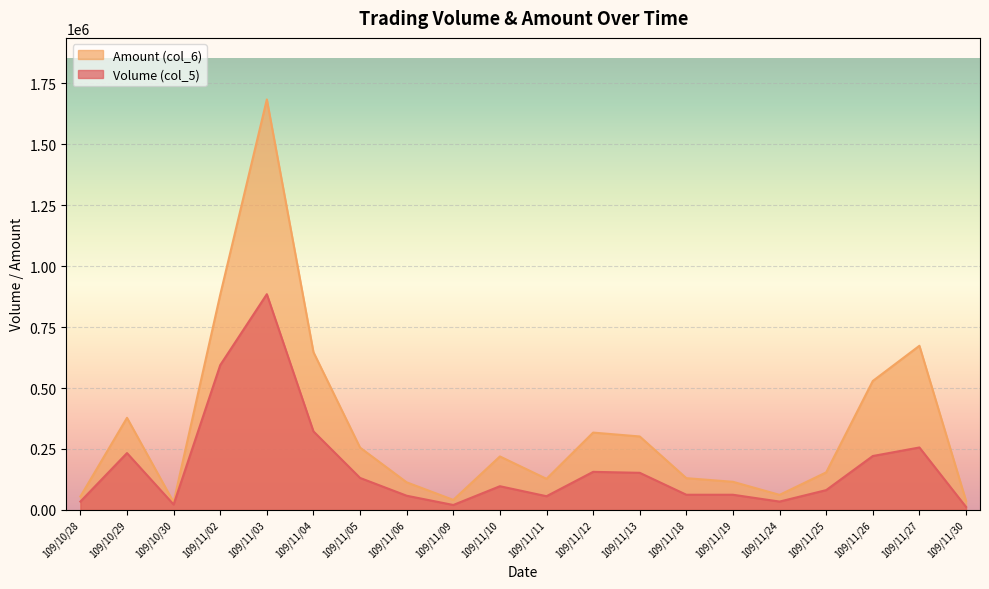

What is the sum of all Volume (col_5) values?

3488000